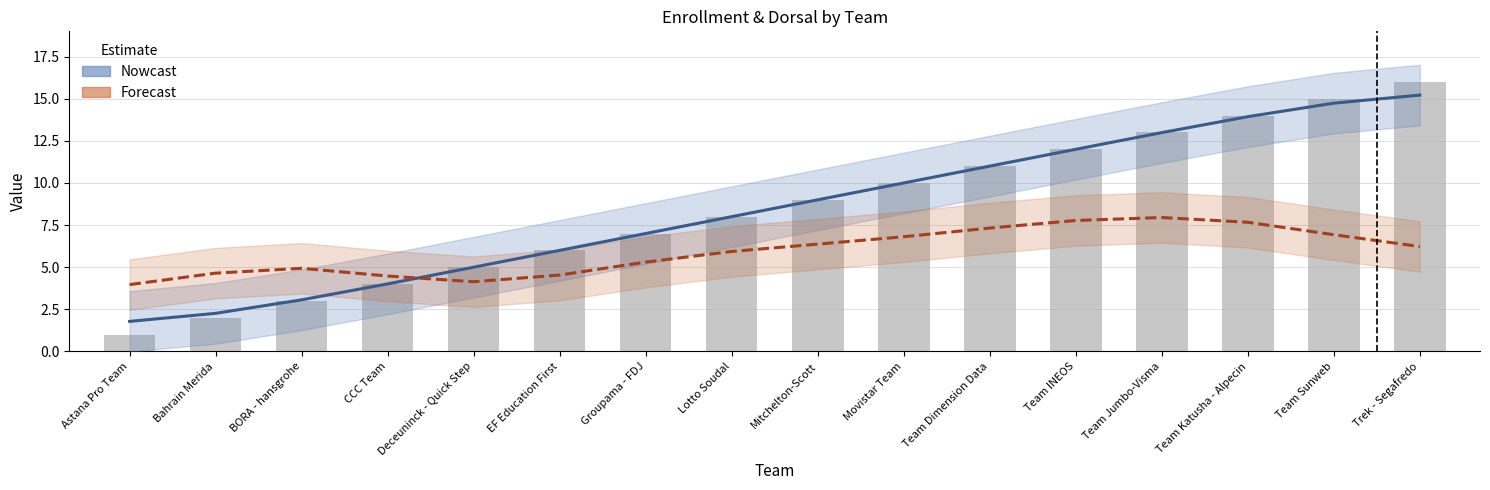

Rank the series at Deceuninck - Quick Step from lowest to highest value.

Forecast, Nowcast